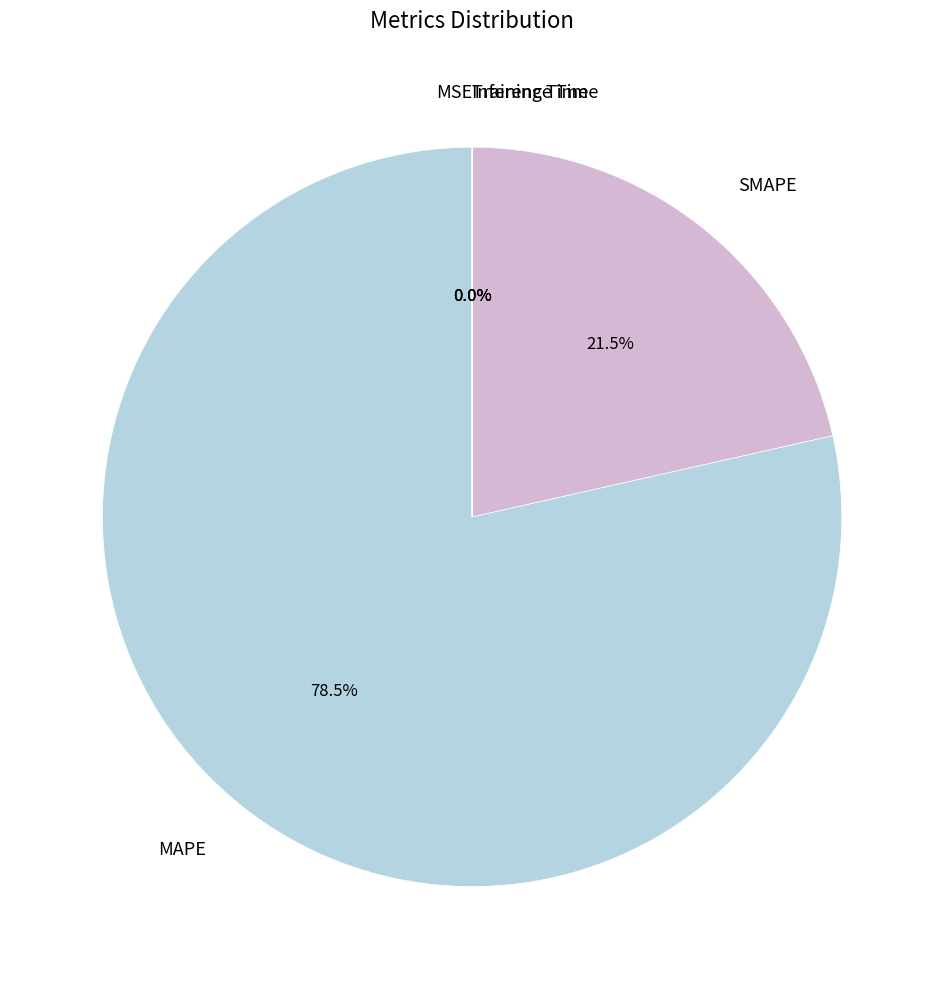

Approximately how many times larger is the value at MAPE compared to SMAPE?

3.7